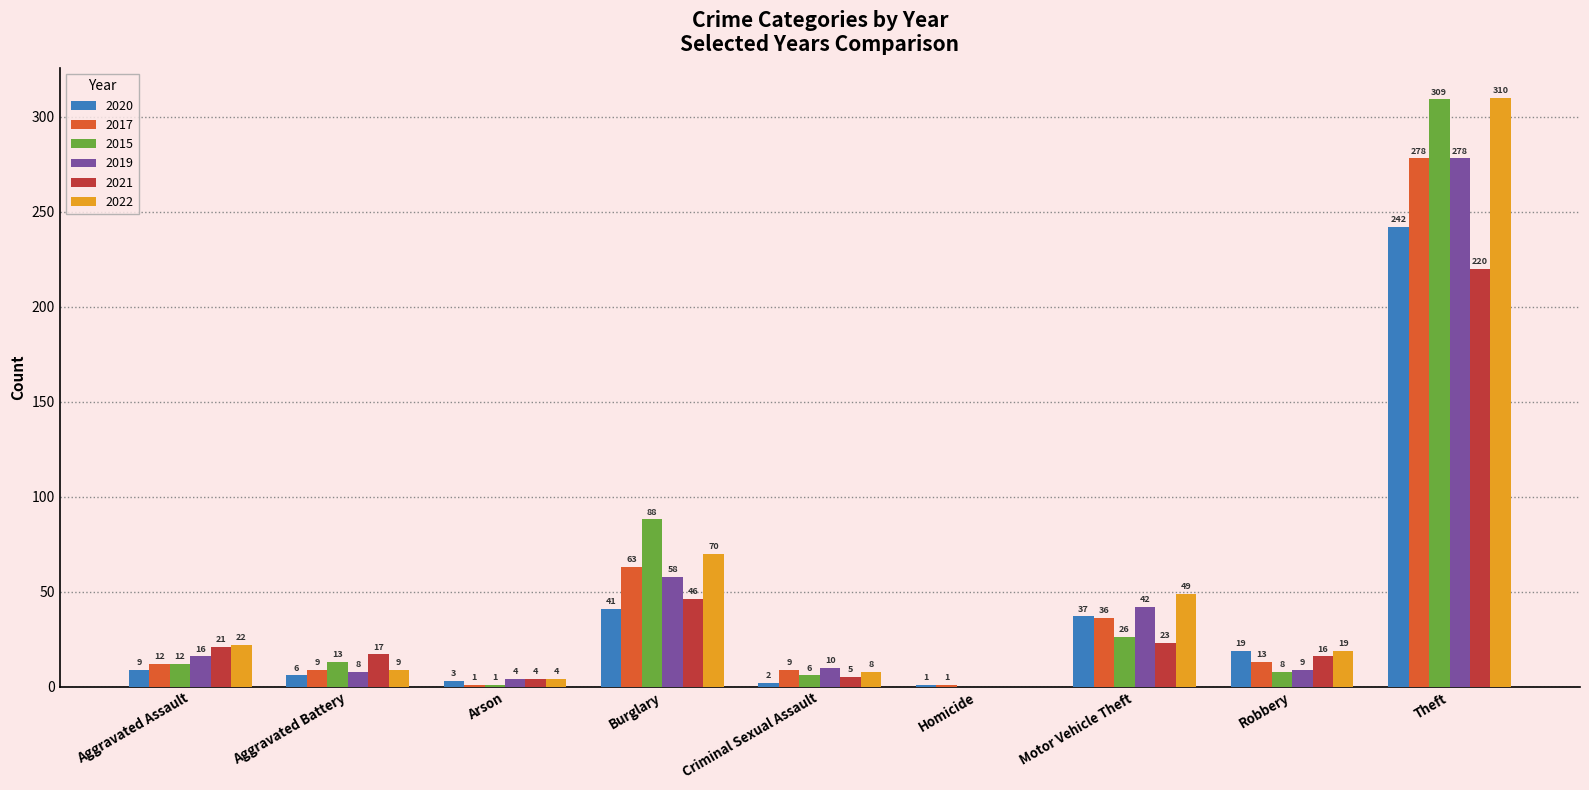

Is it true that 2021 equals 21 at Aggravated Assault?

True